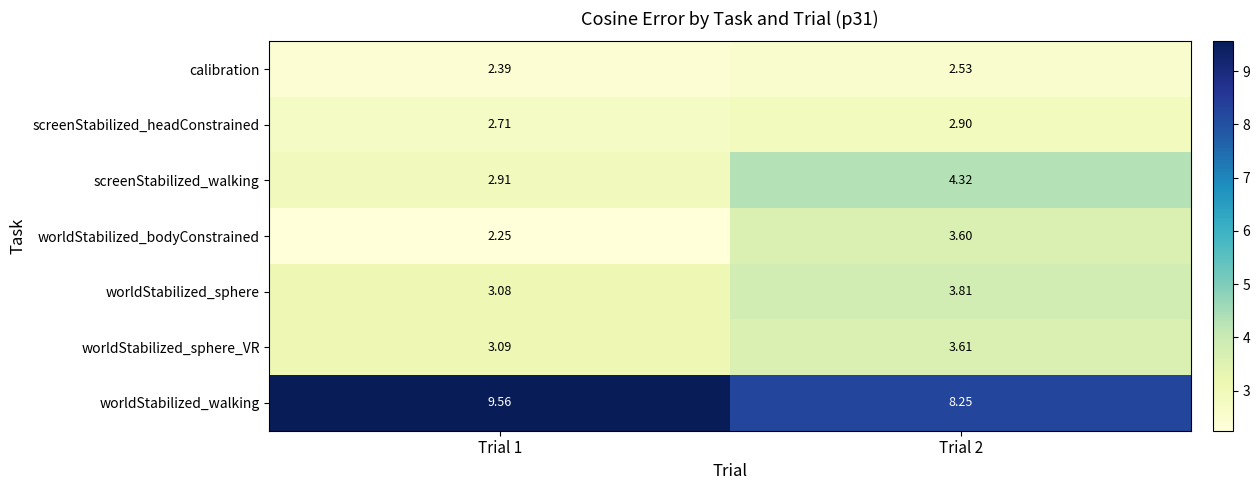

Is the value of worldStabilized_bodyConstrained at Trial 2 greater than the value of worldStabilized_sphere at Trial 2?

No